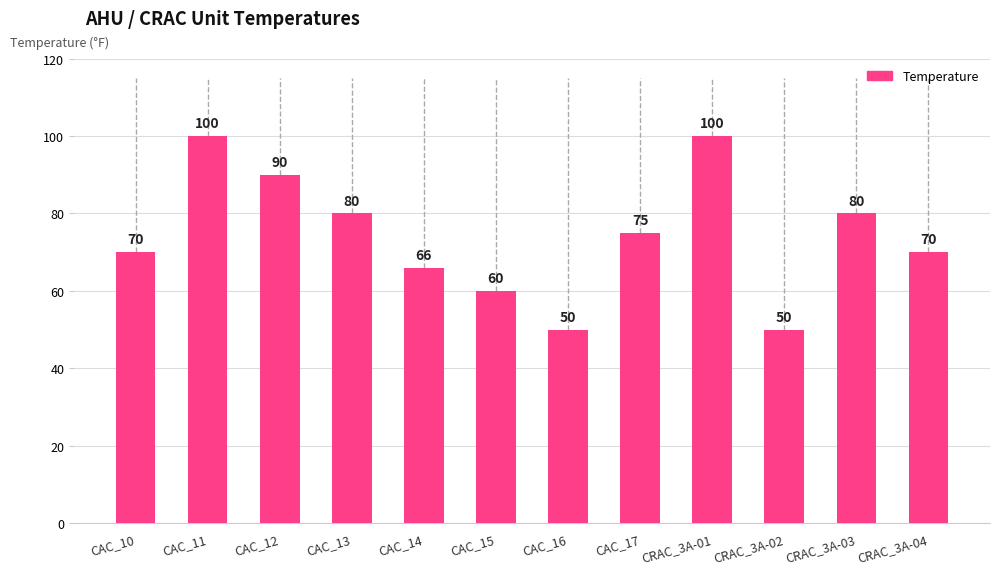

What is the difference between the maximum and second lowest values?

50